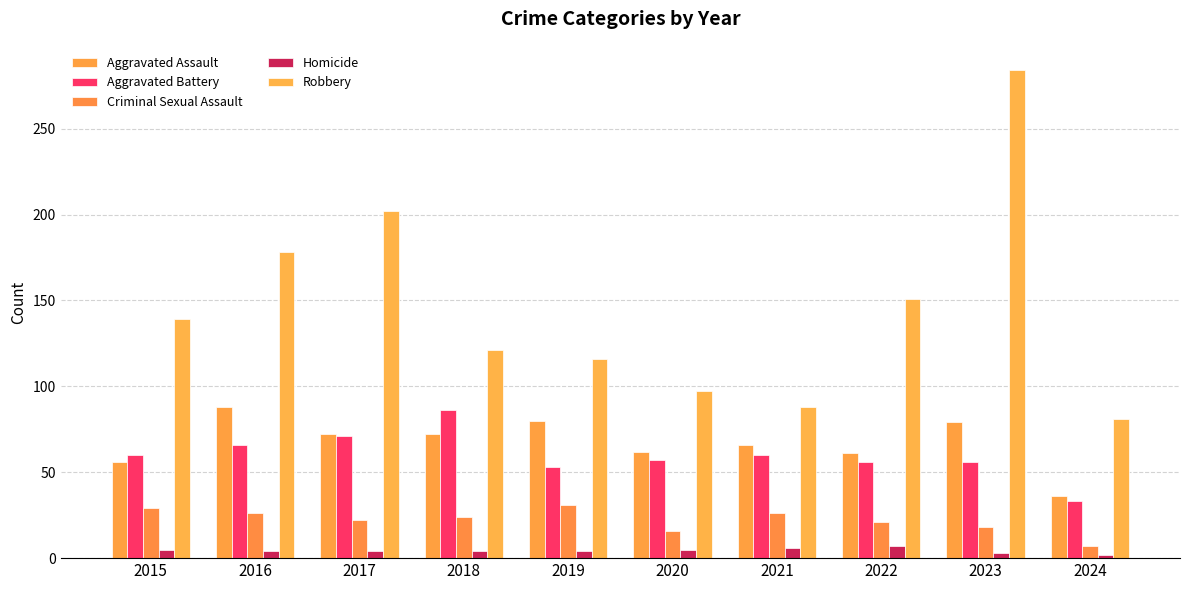

How many bars are there in total?

50